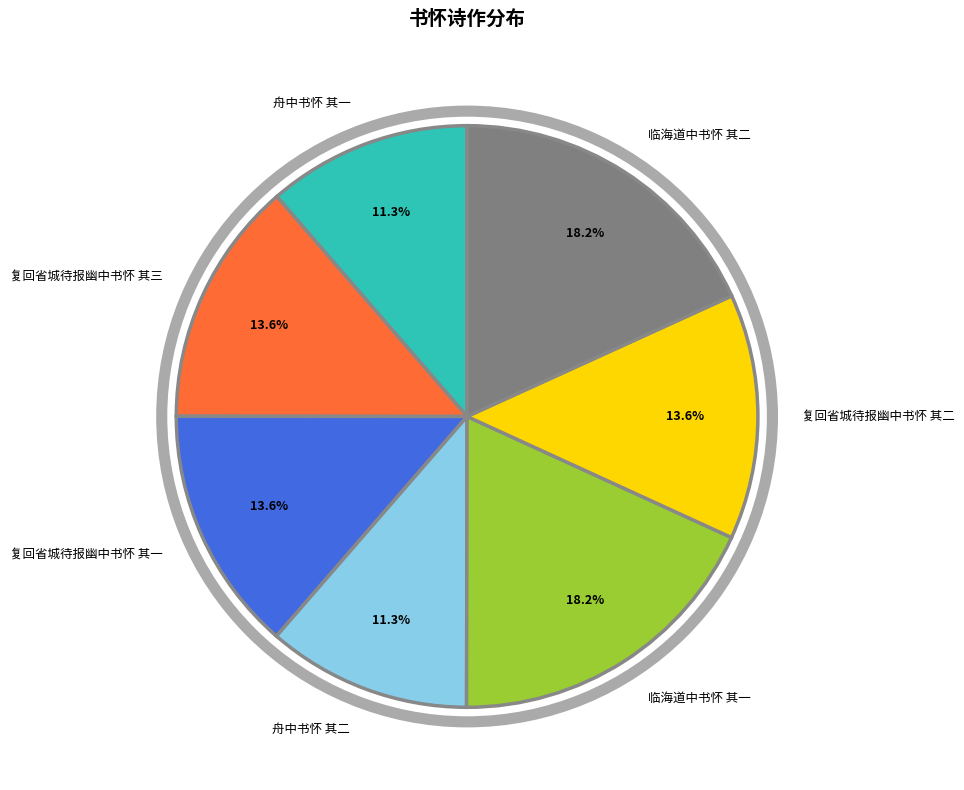

True or false: 复回省城待报幽中书怀 其一 accounts for 14% of the total.

True